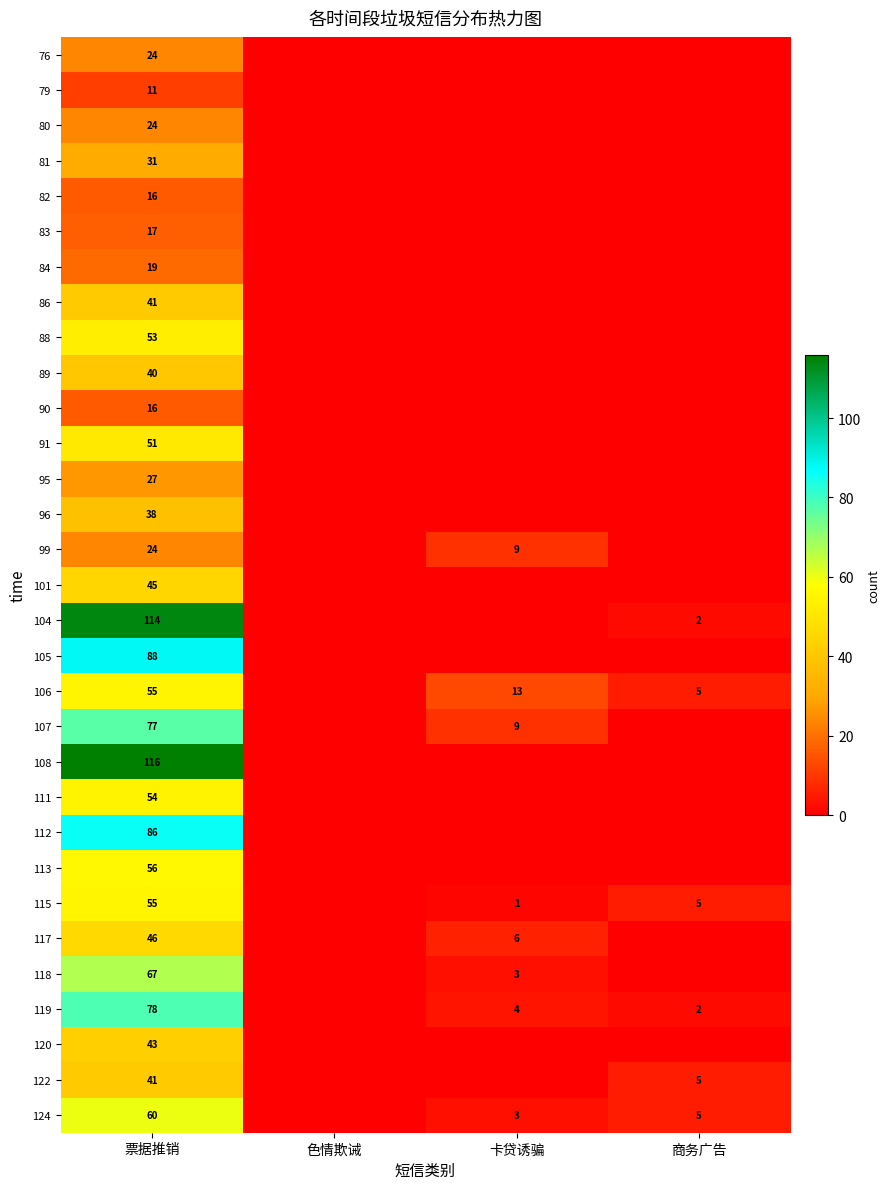

How many data points does each series have?

4